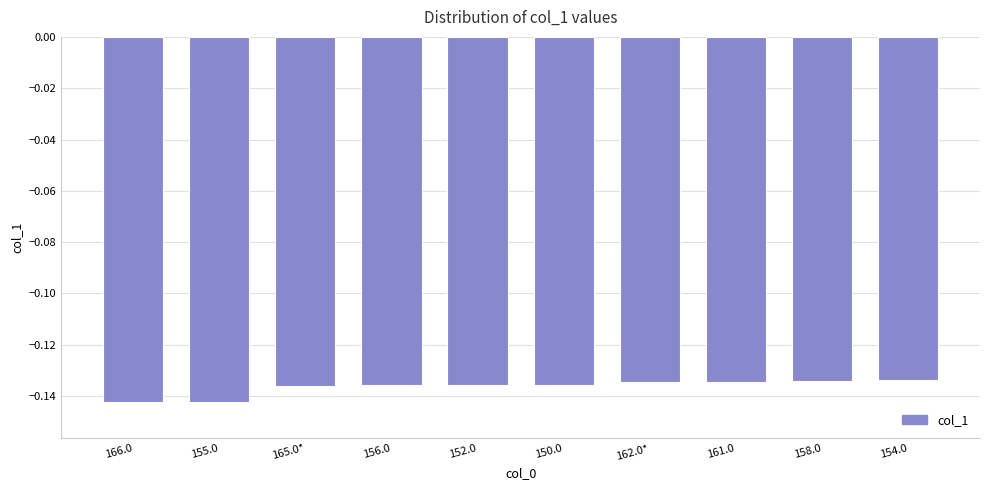

The chart shows a value of -0.3 at 155.0. True or false?

False